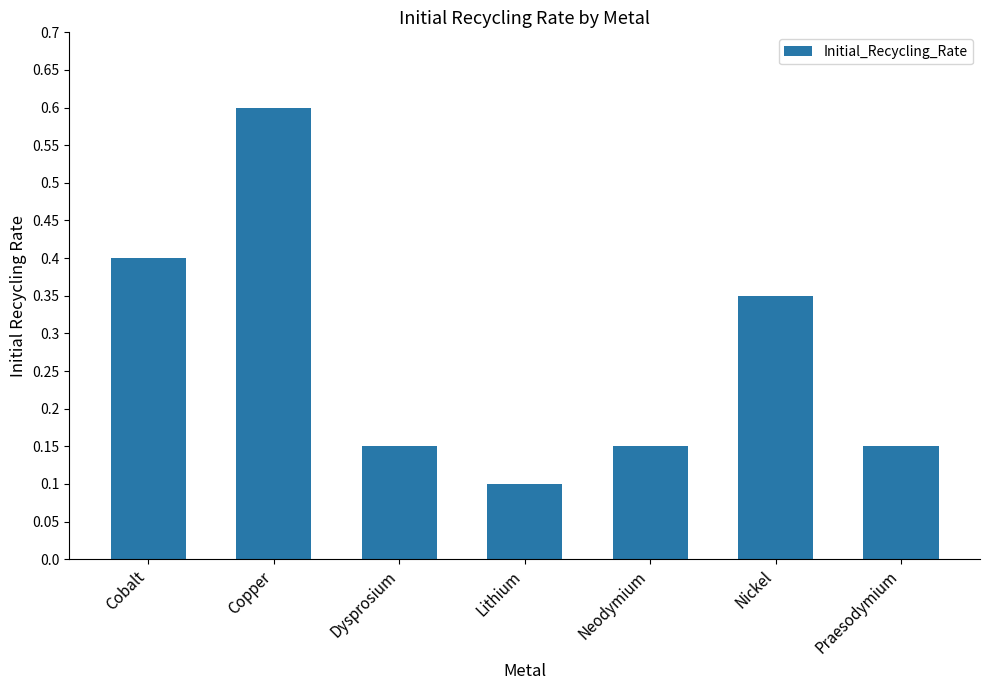

Which label corresponds to the smallest value in the chart?

Lithium